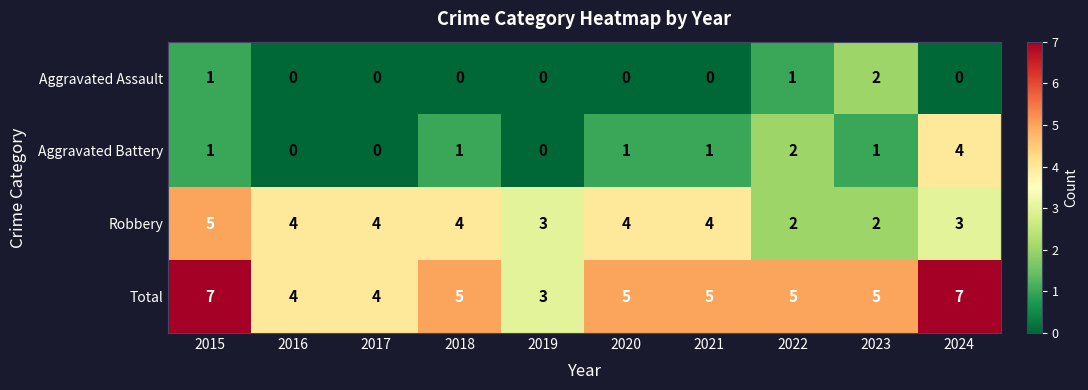

What is the total value across all series at 2016?

8